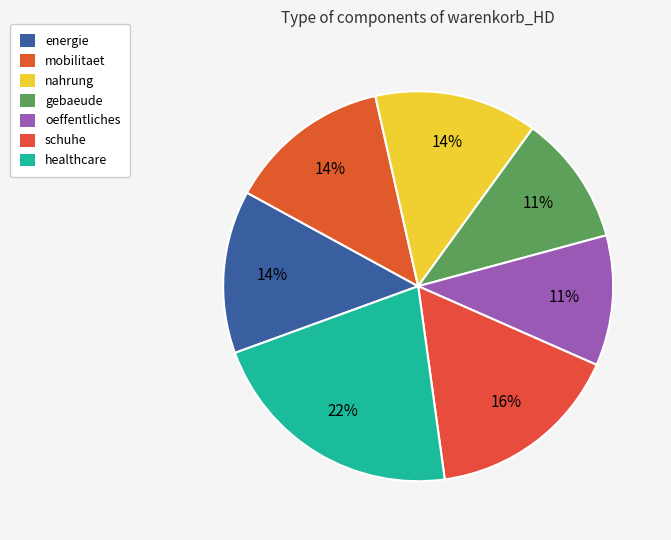

To the nearest percent, what is the difference between the largest and smallest slice percentages?

11%